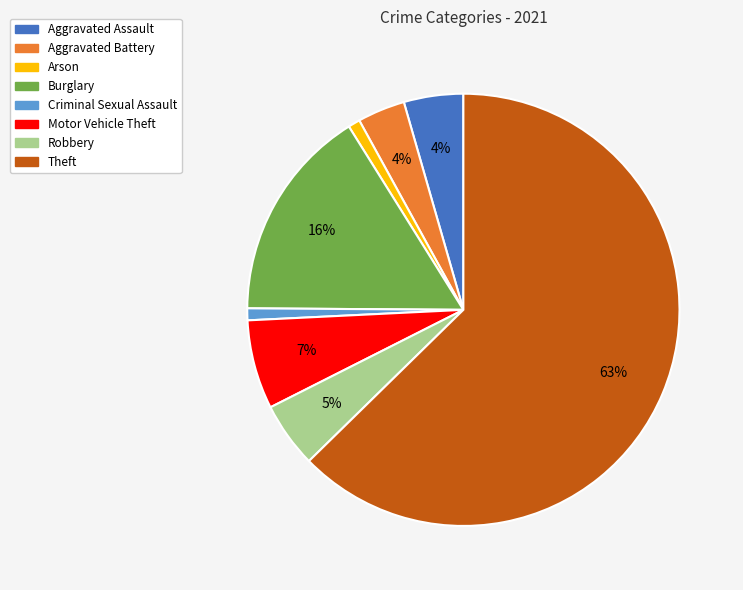

Count the number of slices in the pie.

8